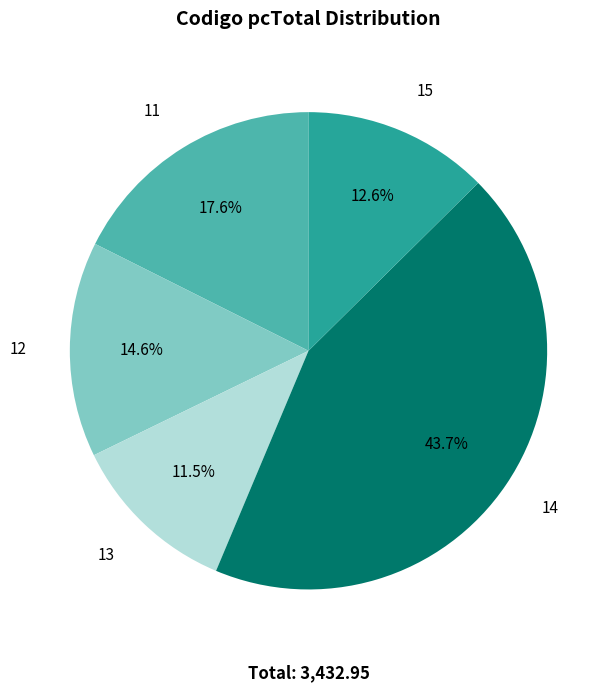

Is there any slice that represents more than half of the pie?

No